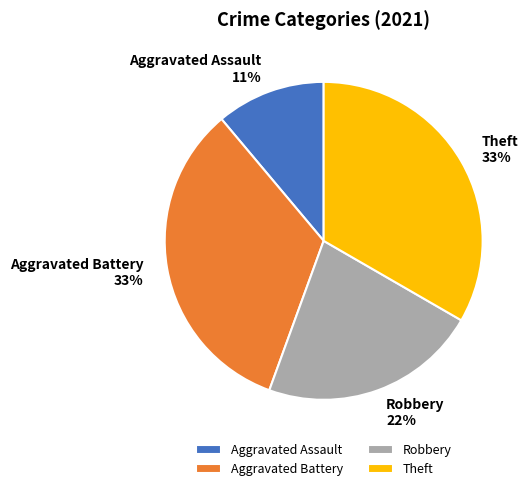

To the nearest percent, what is the average slice percentage?

25%